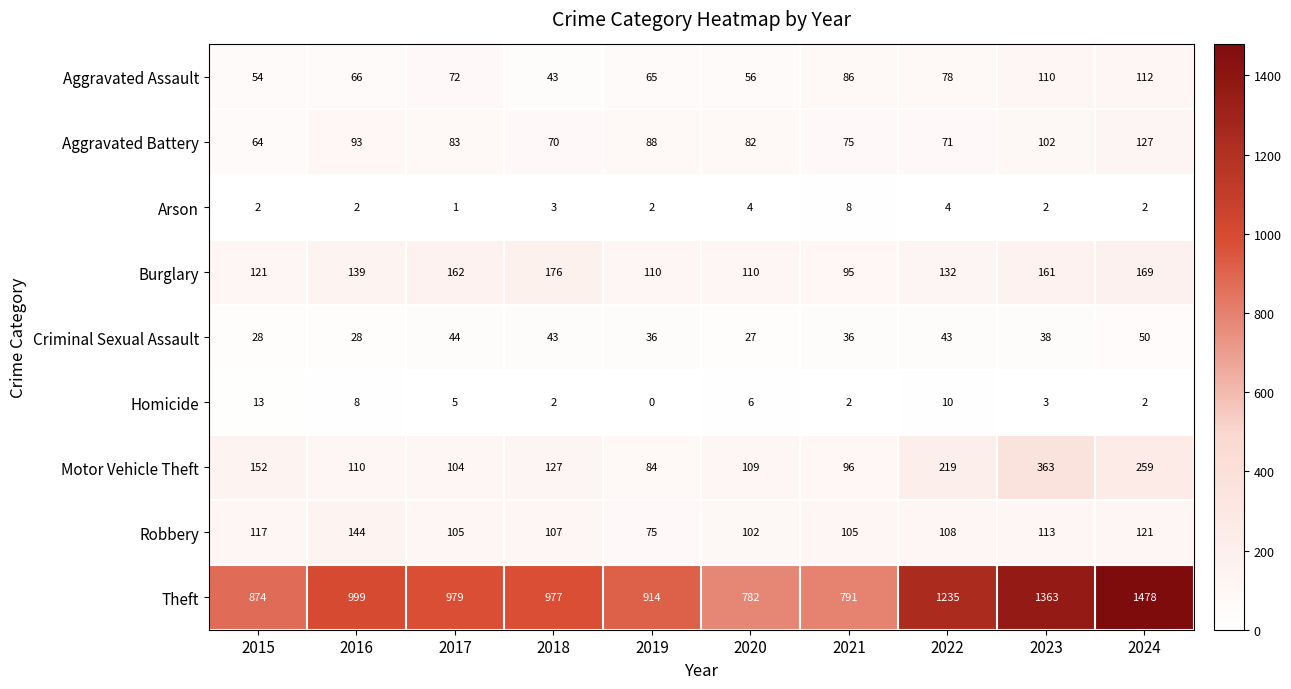

What is the difference between the Homicide values at 2018 and 2022?

8